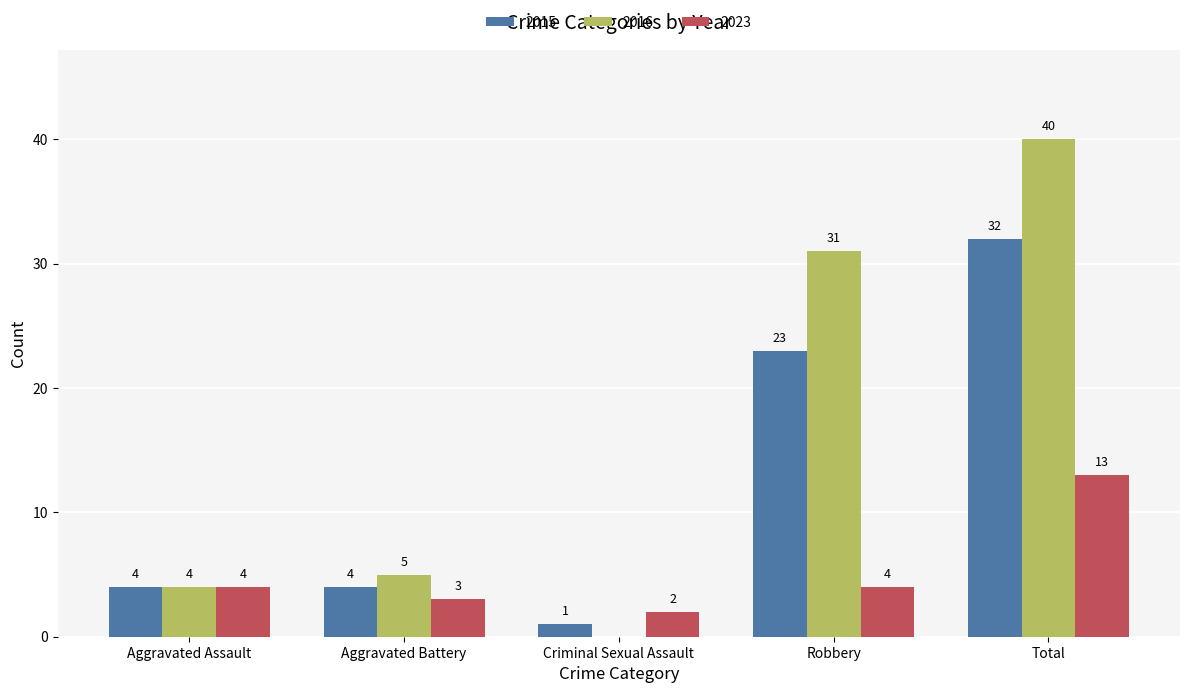

True or false: 2016 has a value of 2 at Aggravated Battery.

False